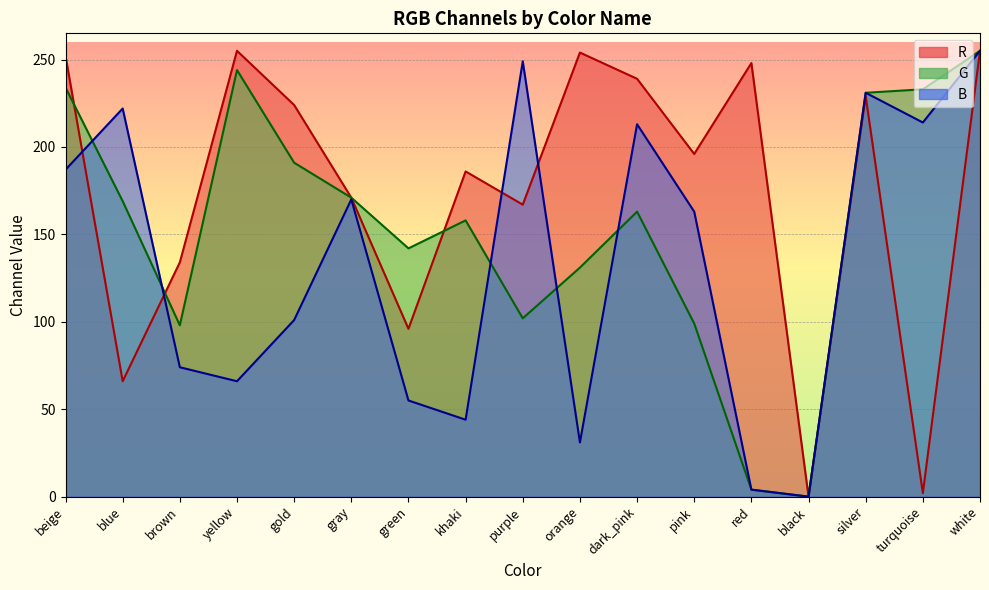

True or false: G and B intersect in this chart.

True